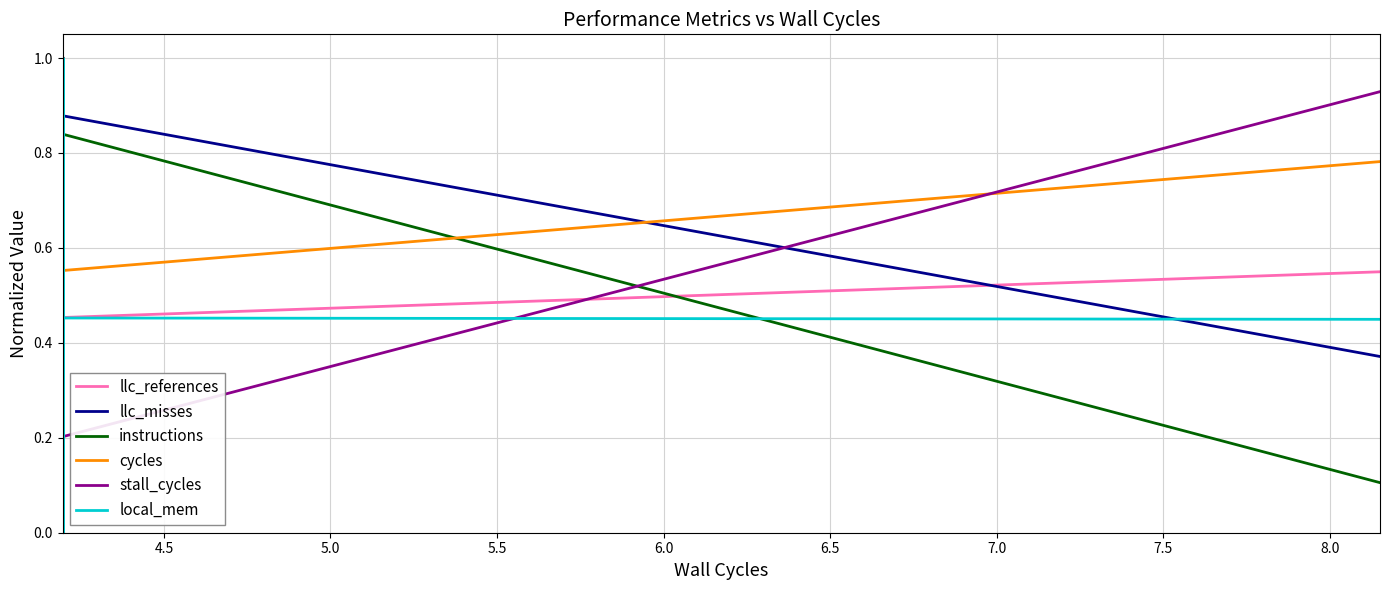

Which series has the largest total across all categories?

cycles